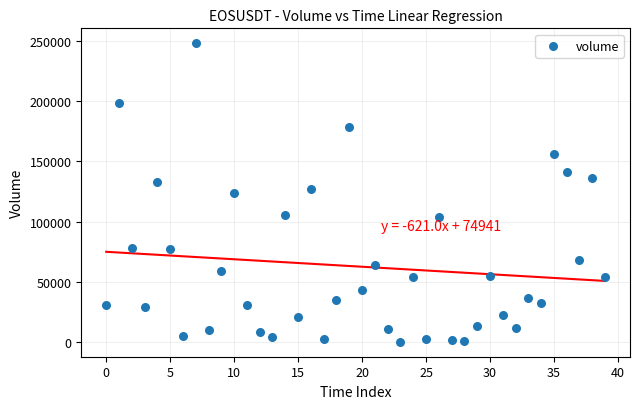

What is the range of Y values (max minus min)?

248090.8